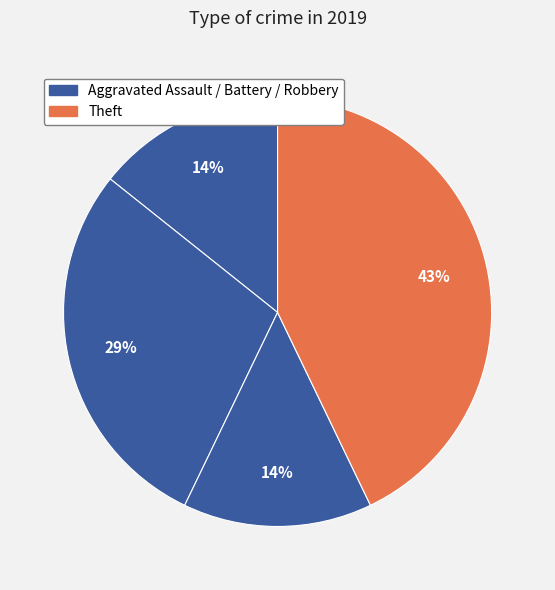

Which slice is the largest?

Theft